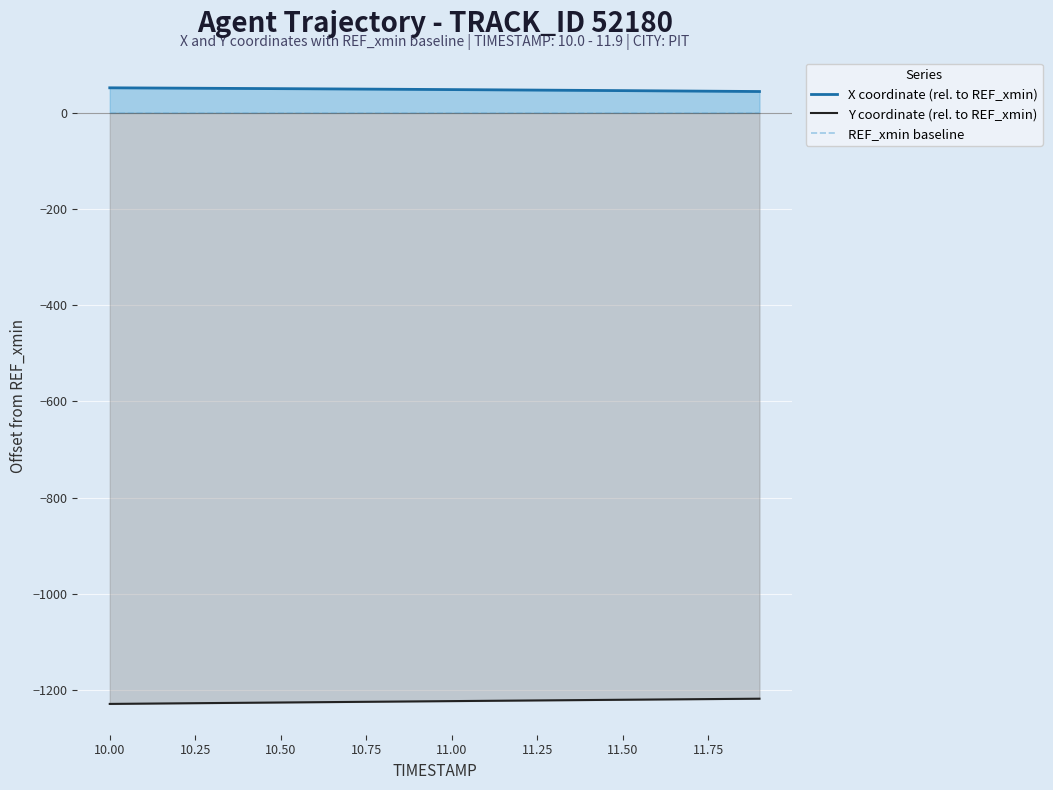

True or false: X coordinate (rel. to REF_xmin) and REF_xmin baseline cross at least once.

False